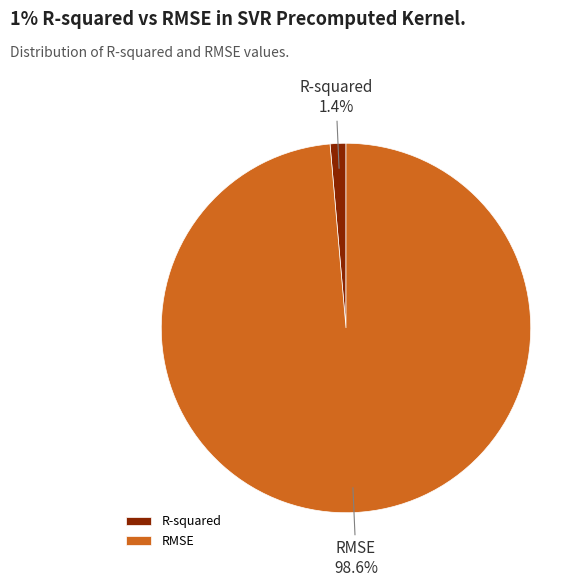

Between R-squared and RMSE, which is larger?

RMSE